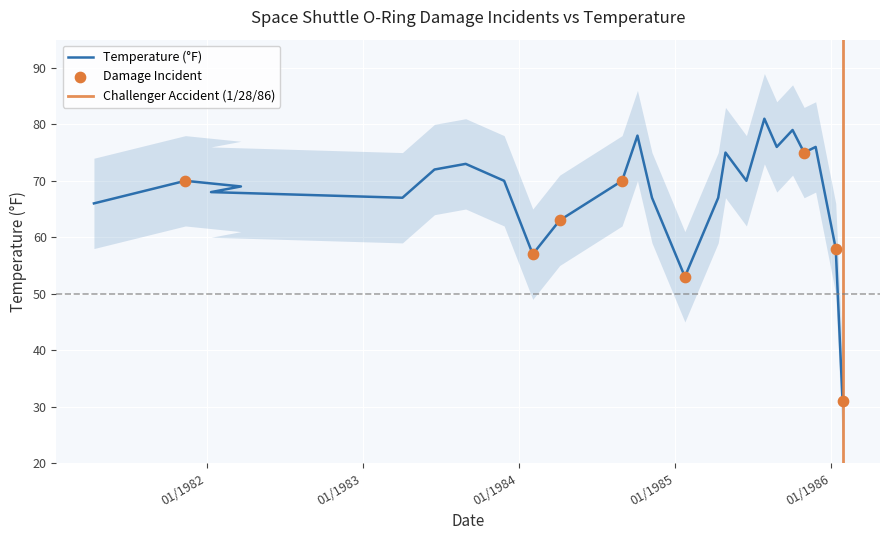

Between 01/12/1986 and 3/22/82, which is larger?

3/22/82